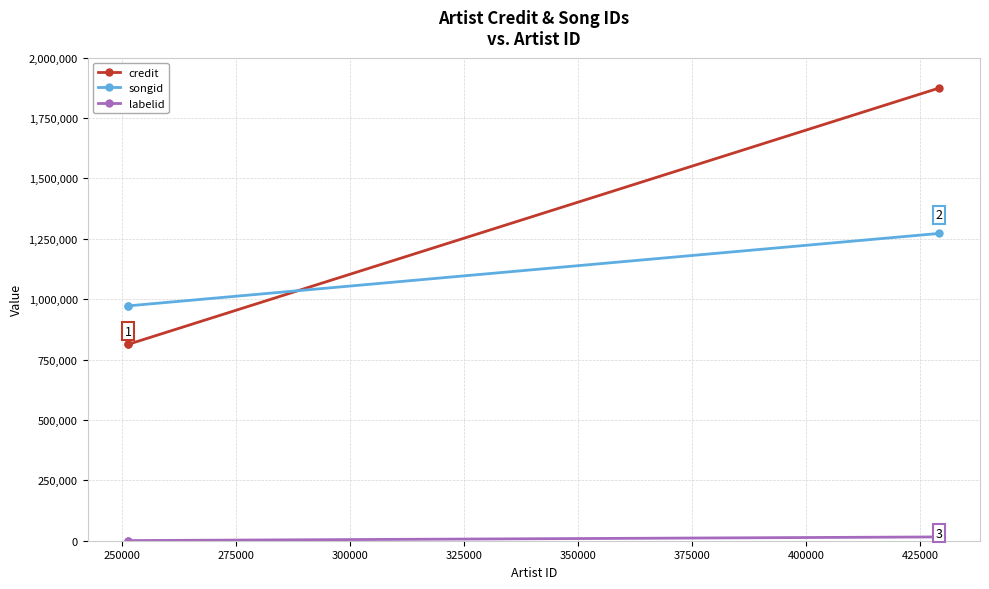

True or false: songid has a value of 972411 at 250000.

True